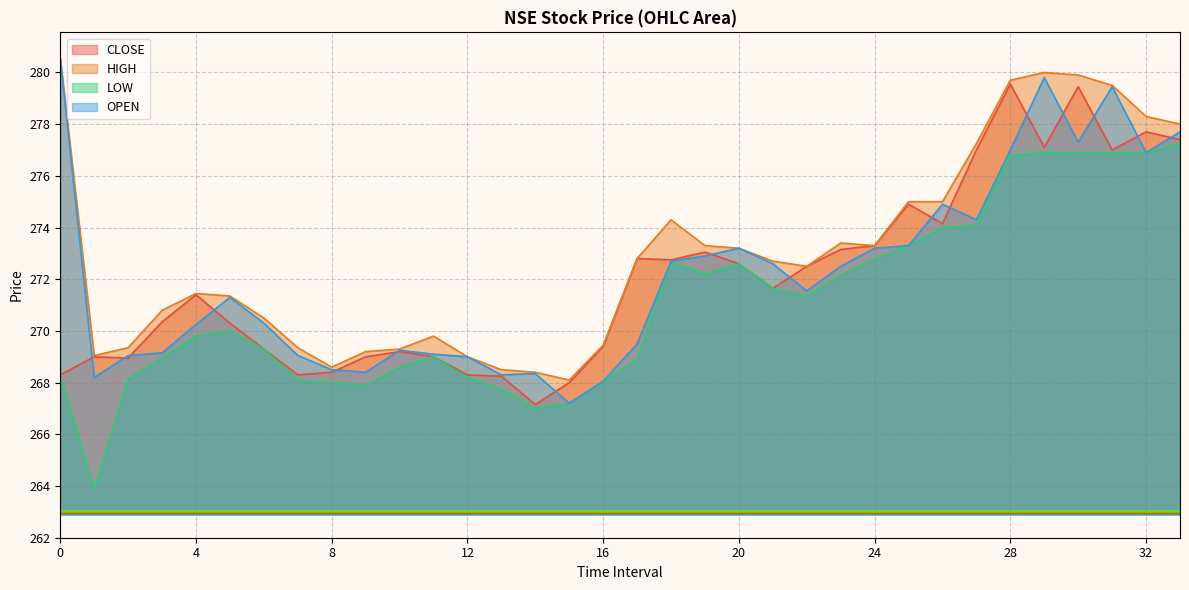

What is the average value of the OPEN series?

272.1